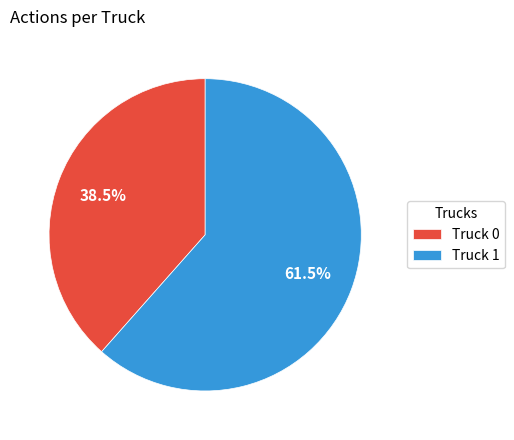

Which category has the biggest portion of the pie?

Truck 1